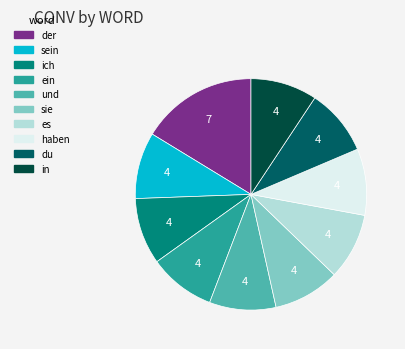

Is there any slice that represents more than half of the pie?

No